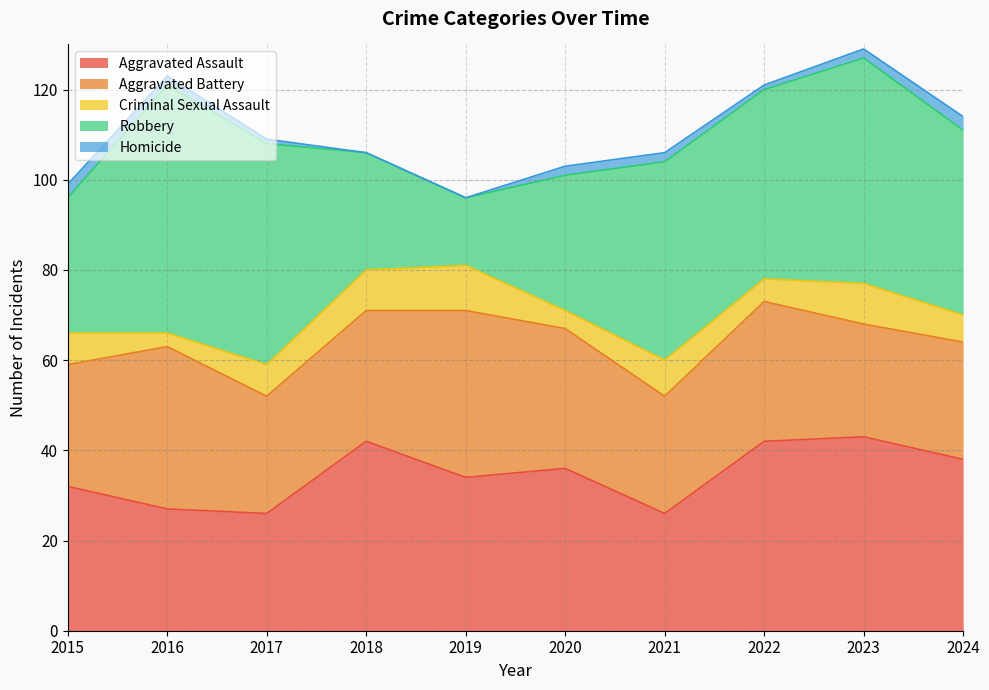

What is the maximum value shown in the chart?

55